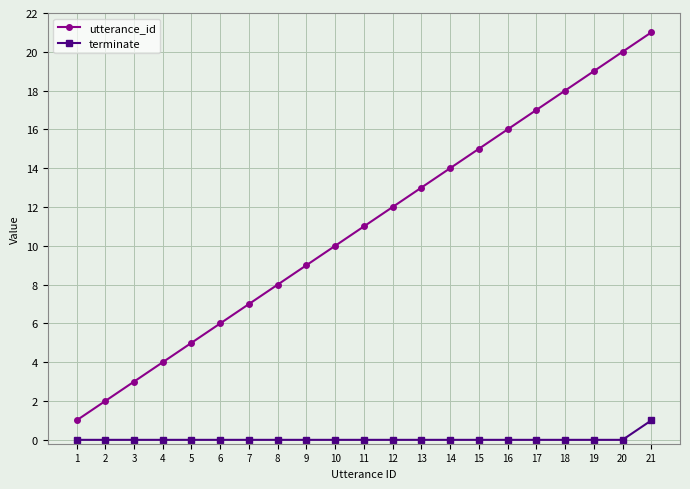

True or false: utterance_id and terminate intersect in this chart.

False